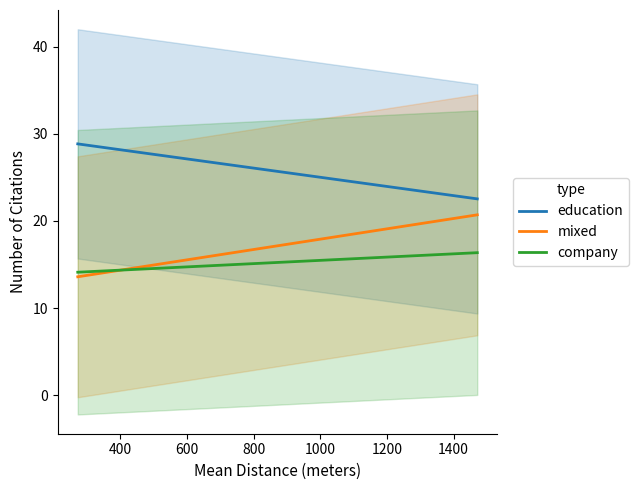

What is the value of the mixed point at the 16th from the left?

20.7